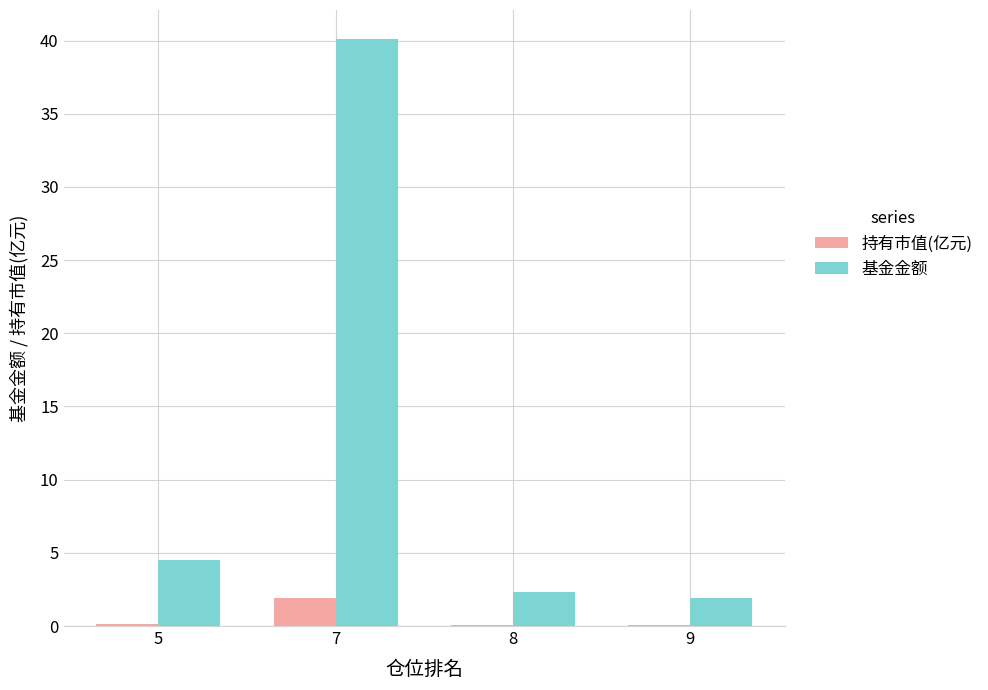

What is the highest value of the 持有市值(亿元) series?

1.9